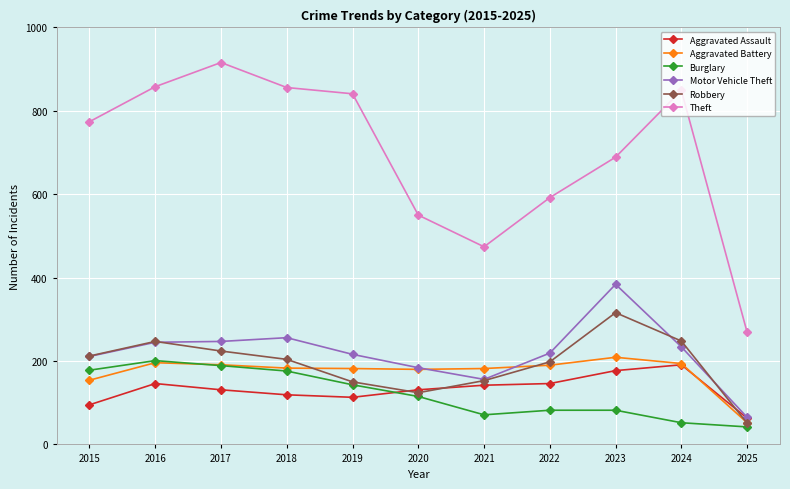

What is the highest value of the Burglary series?

201